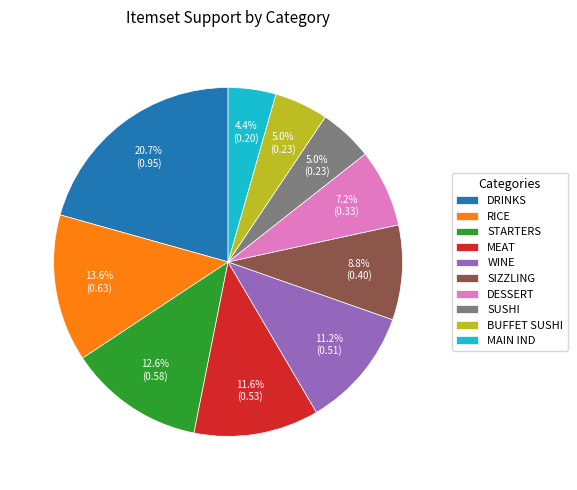

To the nearest percent, what portion does MEAT represent?

12%